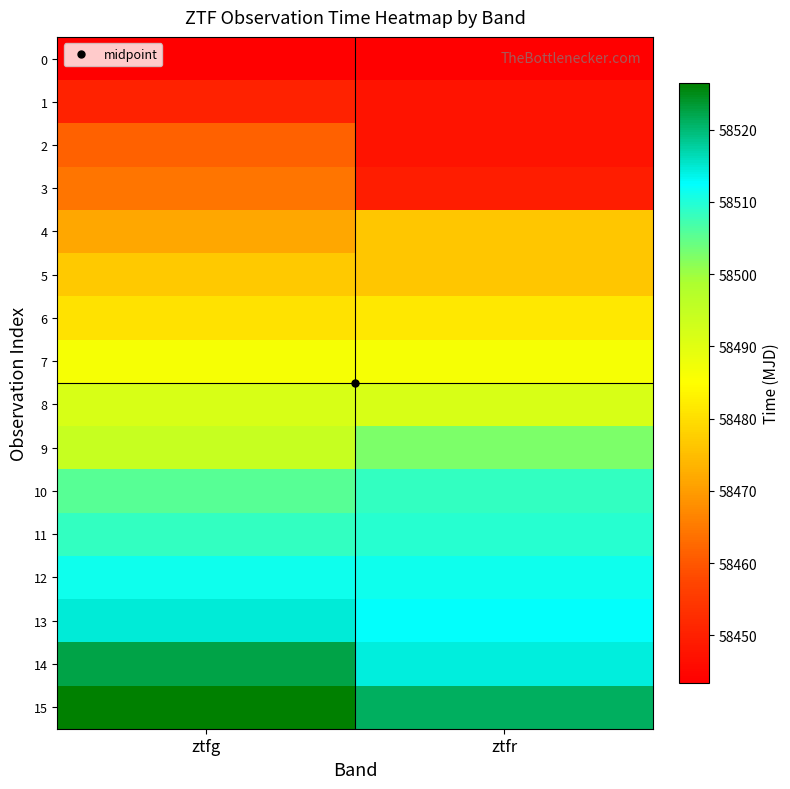

Reading right to left, what are all the values shown in this chart?

0: ztfr=58443.5	ztfg=58443.5
1: ztfr=58447.4	ztfg=58450.5
2: ztfr=58447.5	ztfg=58461.5
3: ztfr=58449.5	ztfg=58464.5
4: ztfr=58476.5	ztfg=58471.5
5: ztfr=58476.5	ztfg=58476.6
6: ztfr=58481.5	ztfg=58480.5
7: ztfr=58486.5	ztfg=58486.5
8: ztfr=58491.6	ztfg=58491.5
9: ztfr=58502.5	ztfg=58494.5
10: ztfr=58508.5	ztfg=58505.4
11: ztfr=58509.5	ztfg=58508.5
12: ztfr=58511.4	ztfg=58511.5
13: ztfr=58512.5	ztfg=58514.5
14: ztfr=58514.4	ztfg=58522.5
15: ztfr=58521.0	ztfg=58526.5